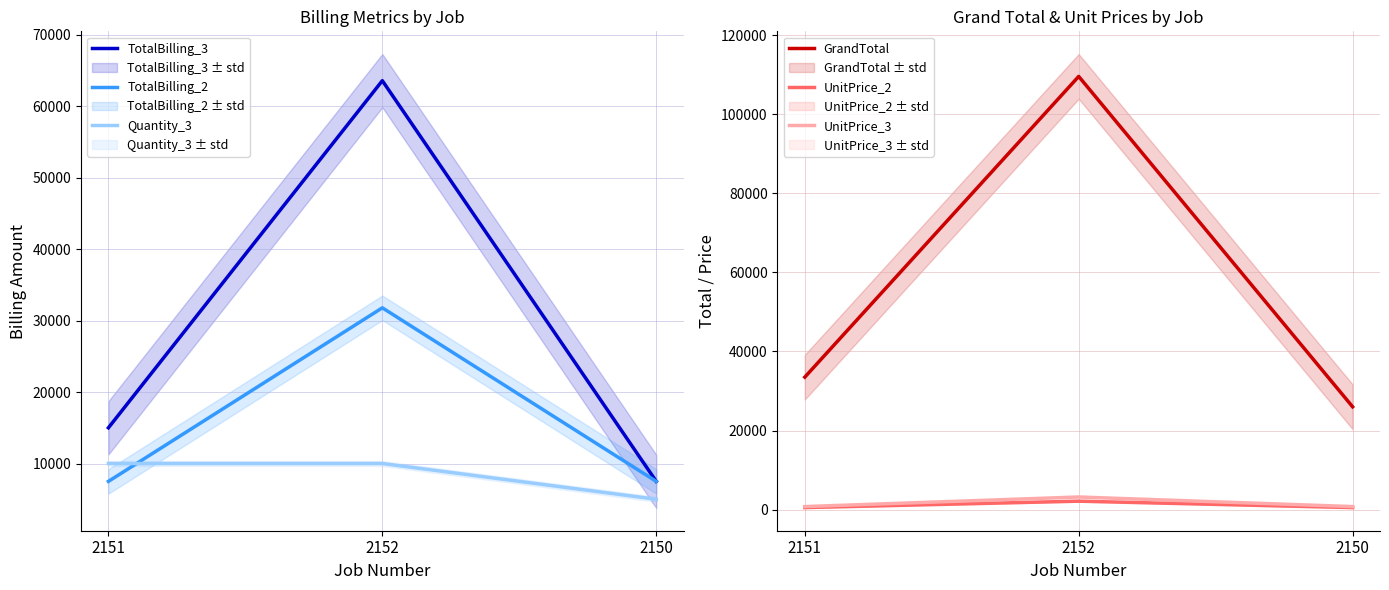

What is the sum of the UnitPrice_2 values at 2152 and 2151?

2619.1